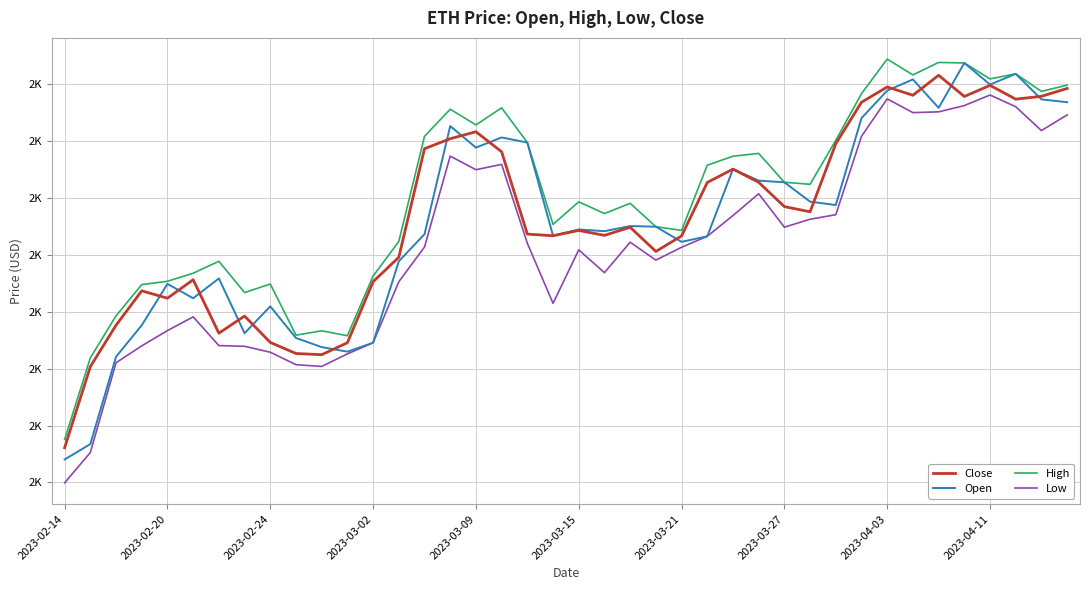

At which label does Close first exceed 2248?

14